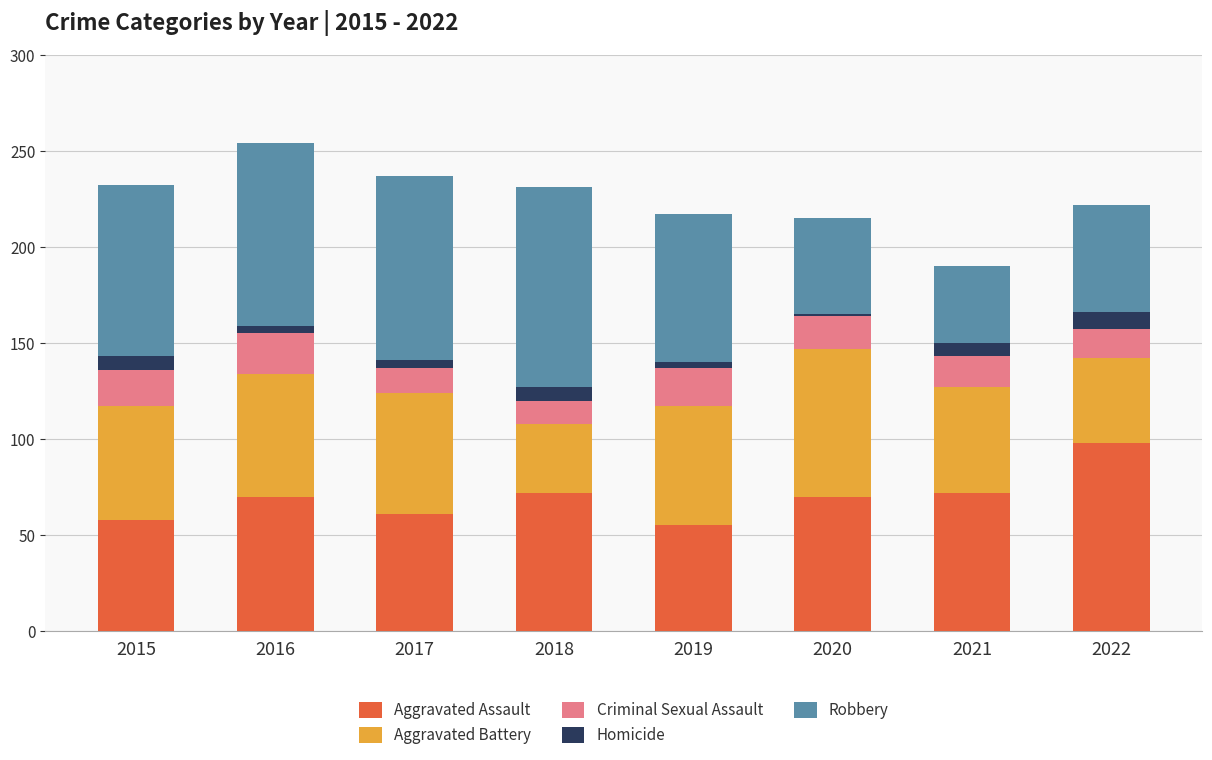

What is the lowest value of the Aggravated Assault series?

55